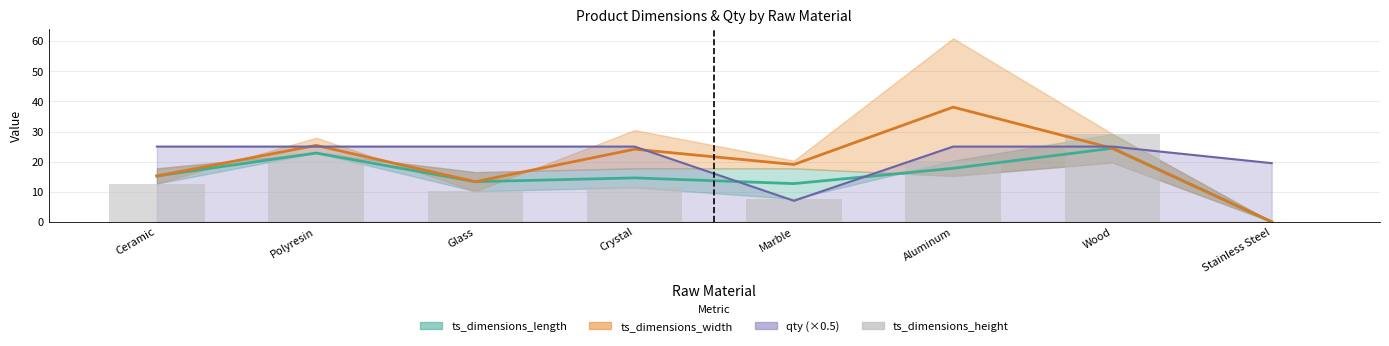

What is the sum of all values?

114.3